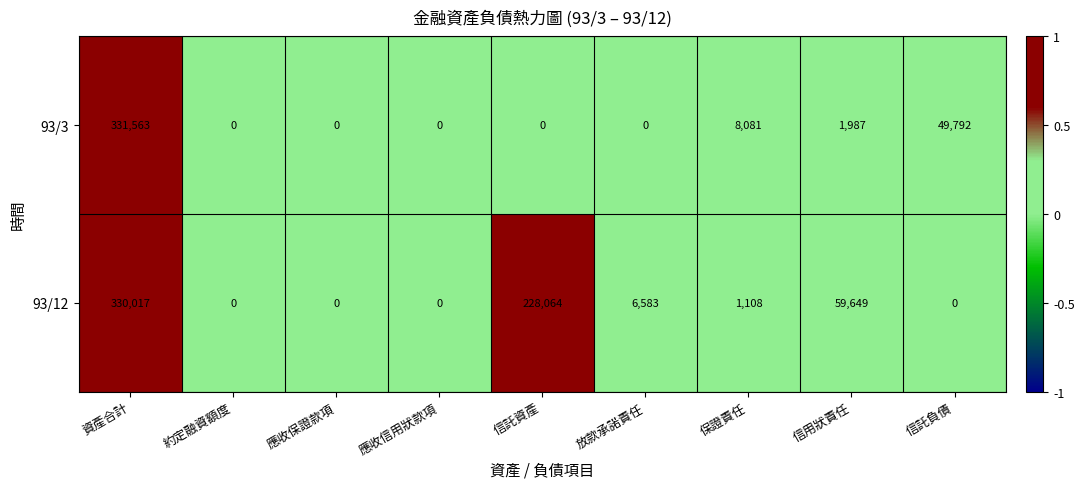

Is the value of 93/12 at 信託負債 greater than the value of 93/3 at 資產合計?

No